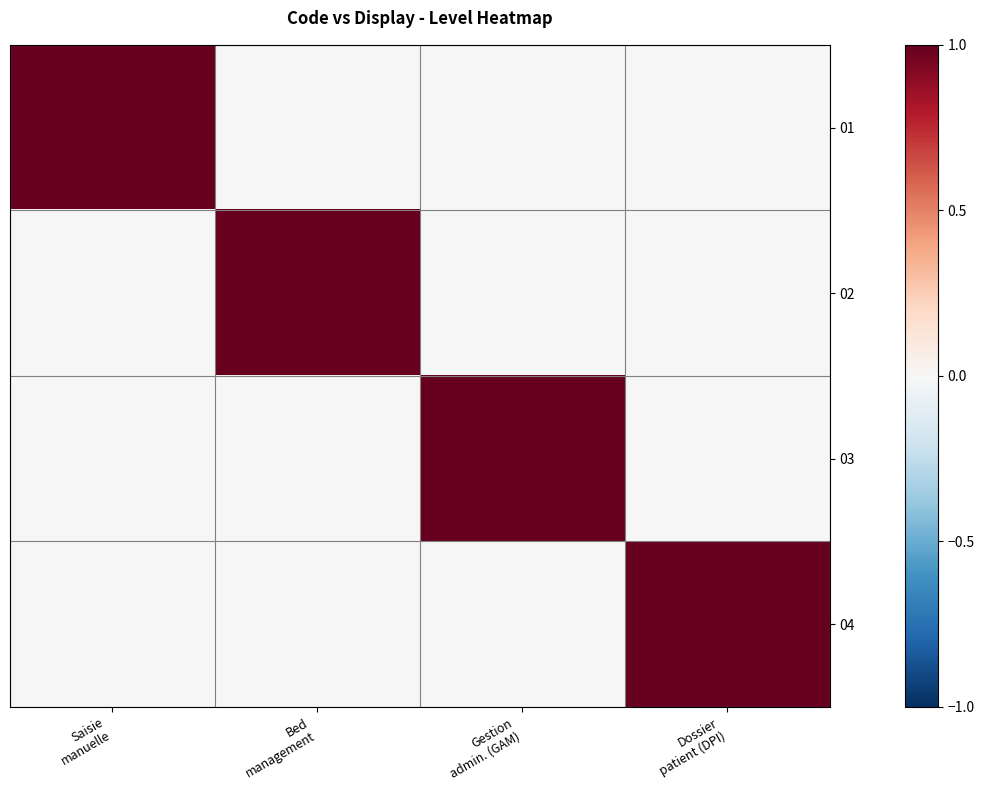

Which series changed the most between Saisie manuelle and Dossier patient (DPI)?

01